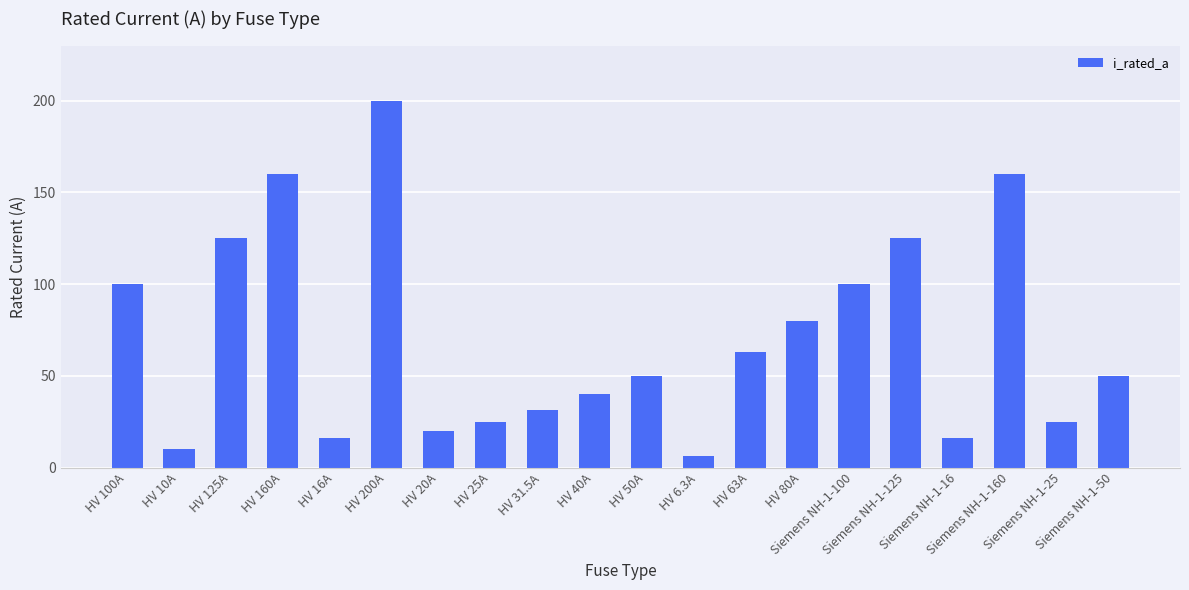

What is the value of the 11th bar from the left?

50.0